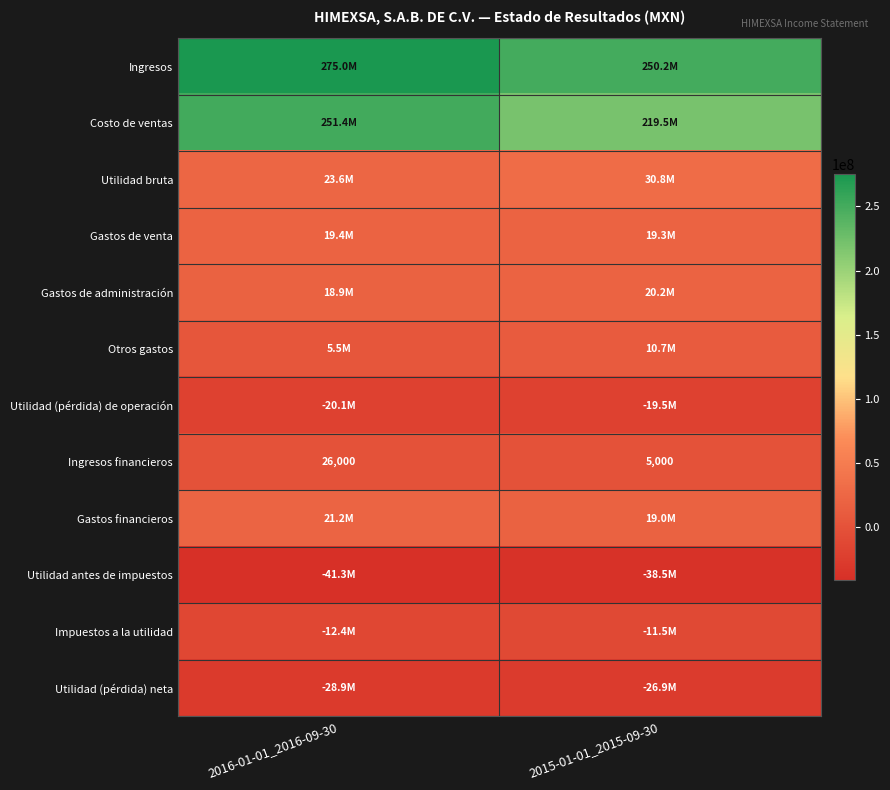

The Ingresos financieros series shows 26000 at 2016-01-01_2016-09-30. True or false?

True